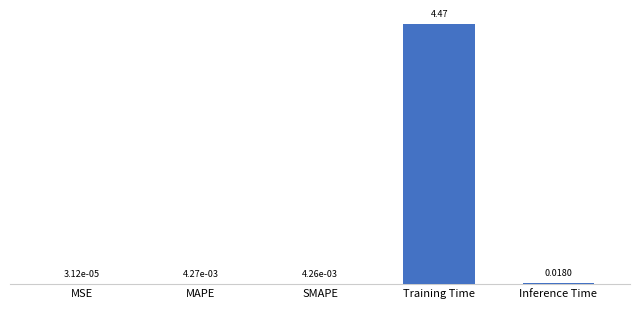

What is the change in value from MSE to Training Time?

+4.5